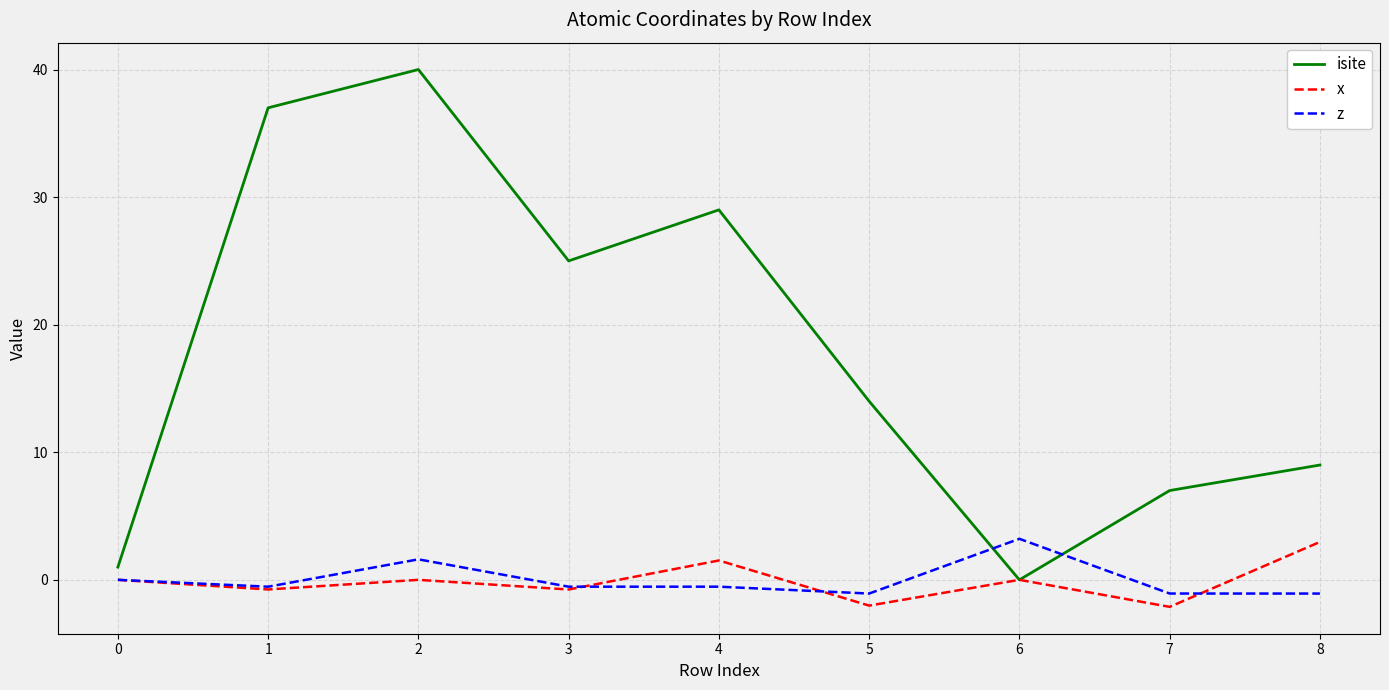

Which series has the widest spread of values?

isite